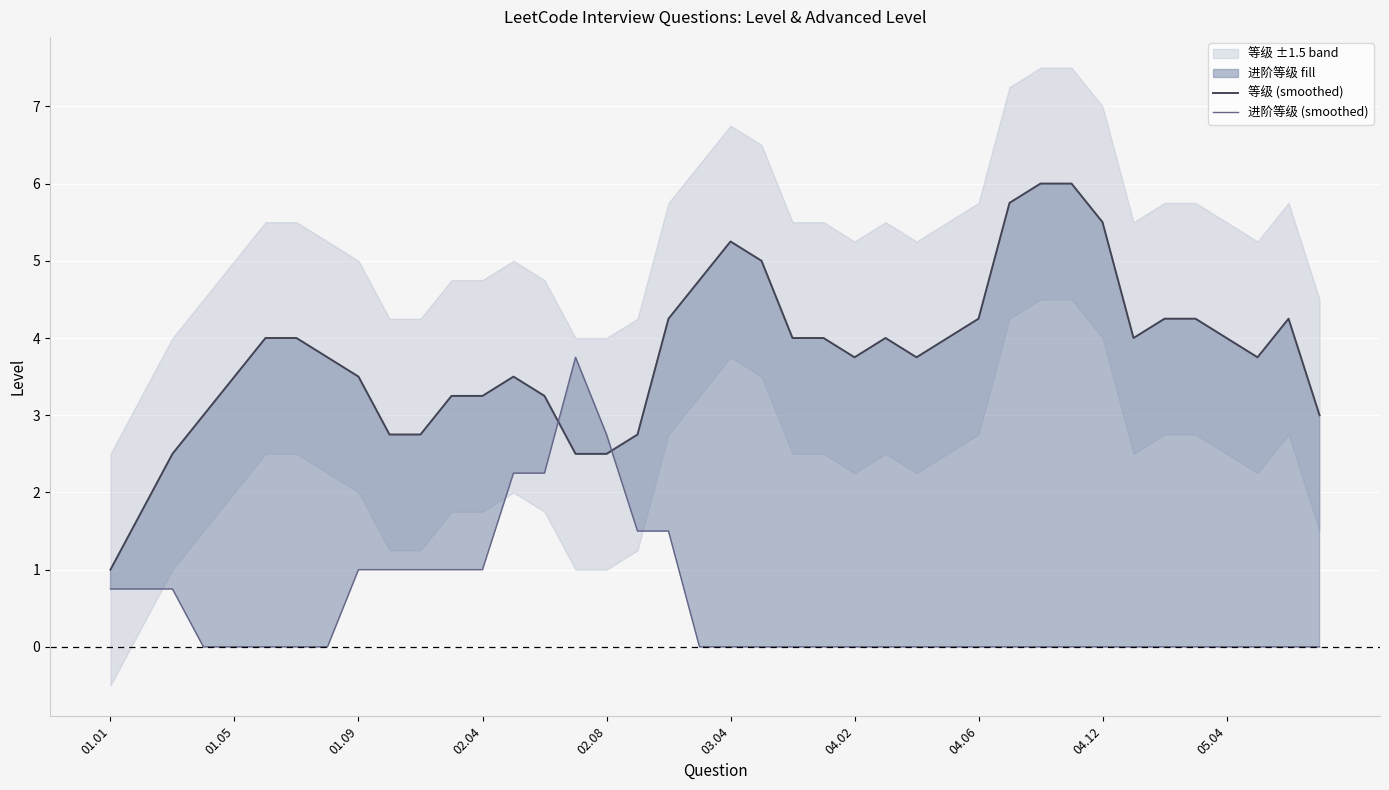

What is the greatest value displayed?

6.0